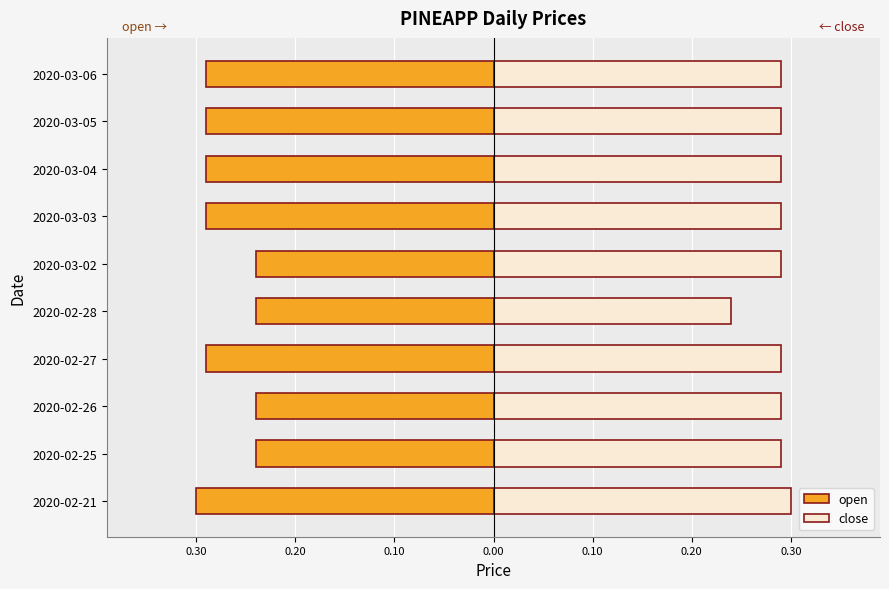

What is the difference between the maximum and minimum values in the close series?

0.1